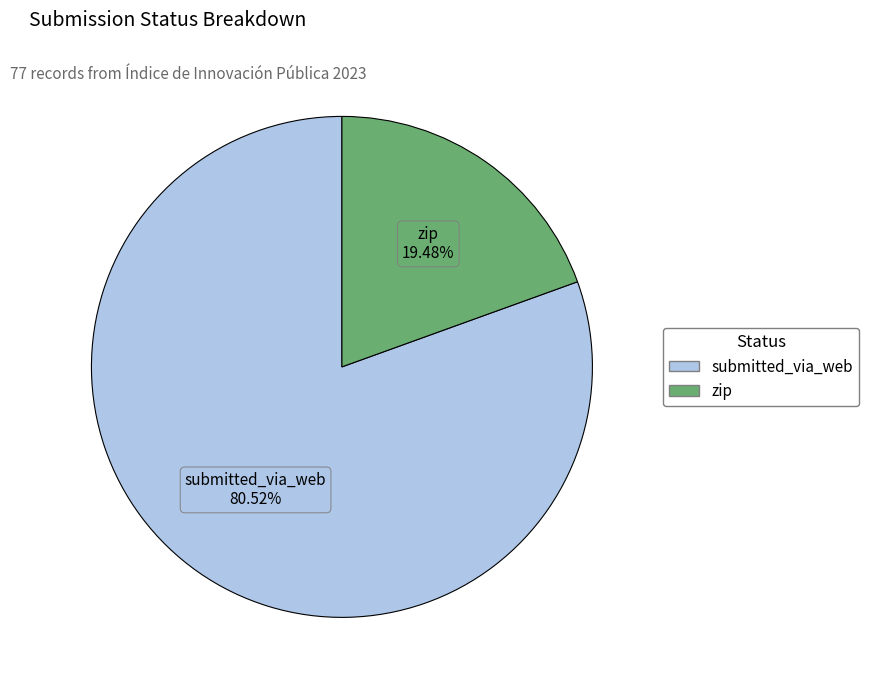

Between submitted_via_web and zip, which is larger?

submitted_via_web